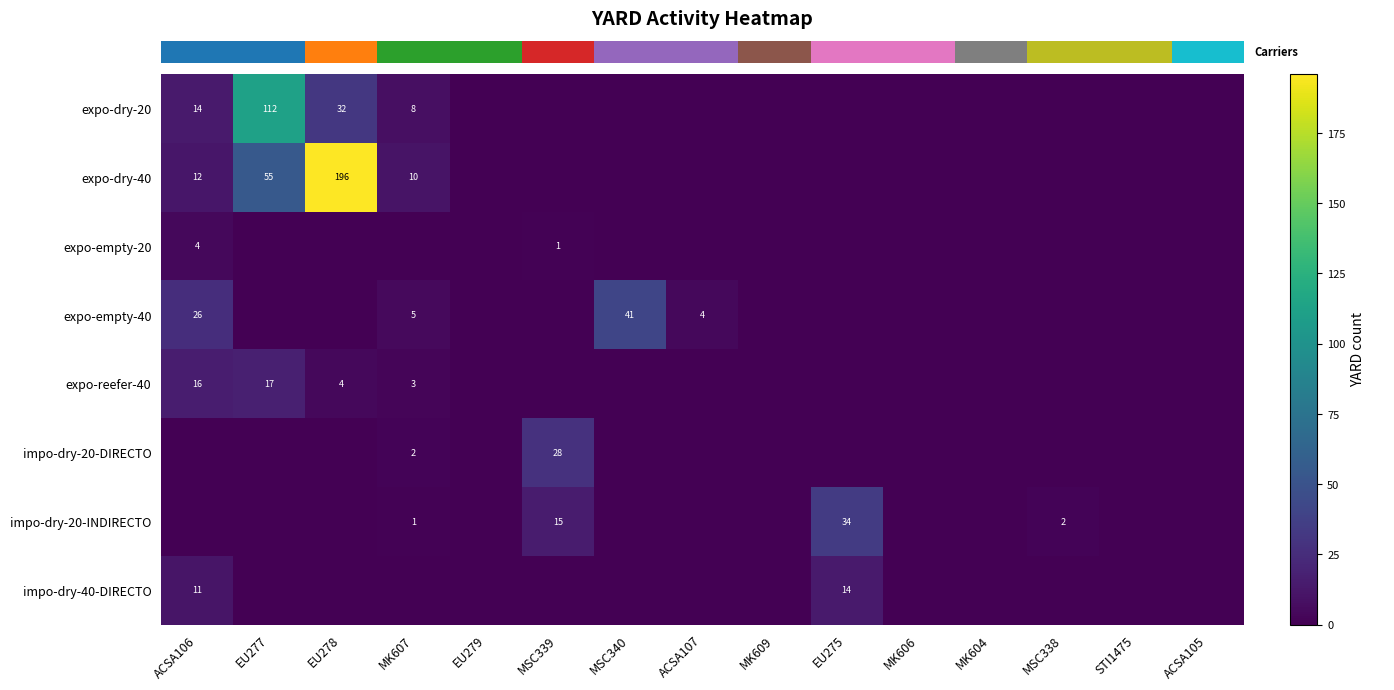

Reading left to right, transcribe all the data shown in this chart.

row_0: 14	112	32	8	0	0	0	0	0	0	0	0	0	0	0
row_1: 12	55	196	10	0	0	0	0	0	0	0	0	0	0	0
row_2: 4	0	0	0	0	1	0	0	0	0	0	0	0	0	0
row_3: 26	0	0	5	0	0	41	4	0	0	0	0	0	0	0
row_4: 16	17	4	3	0	0	0	0	0	0	0	0	0	0	0
row_5: 0	0	0	2	0	28	0	0	0	0	0	0	0	0	0
row_6: 0	0	0	1	0	15	0	0	0	34	0	0	2	0	0
row_7: 11	0	0	0	0	0	0	0	0	14	0	0	0	0	0